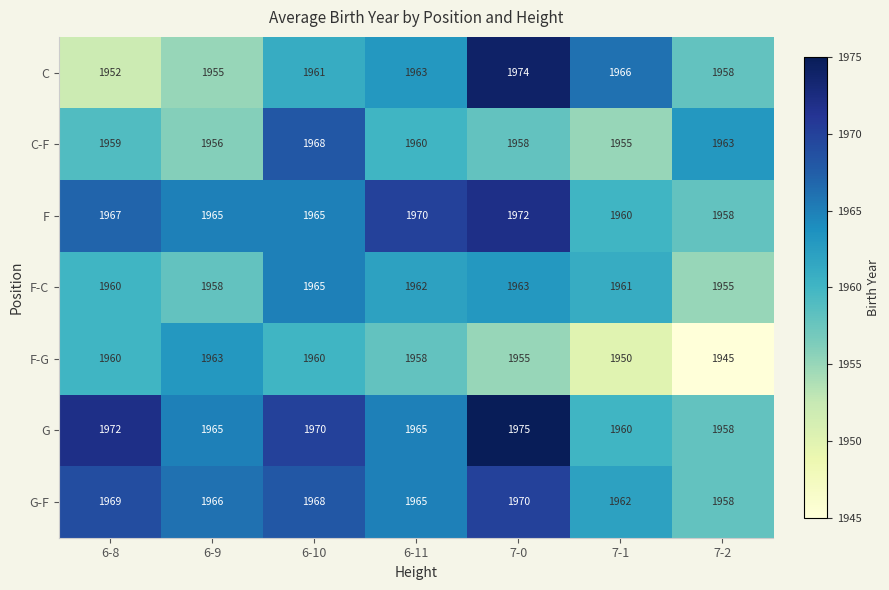

Which series has the largest total across all categories?

G